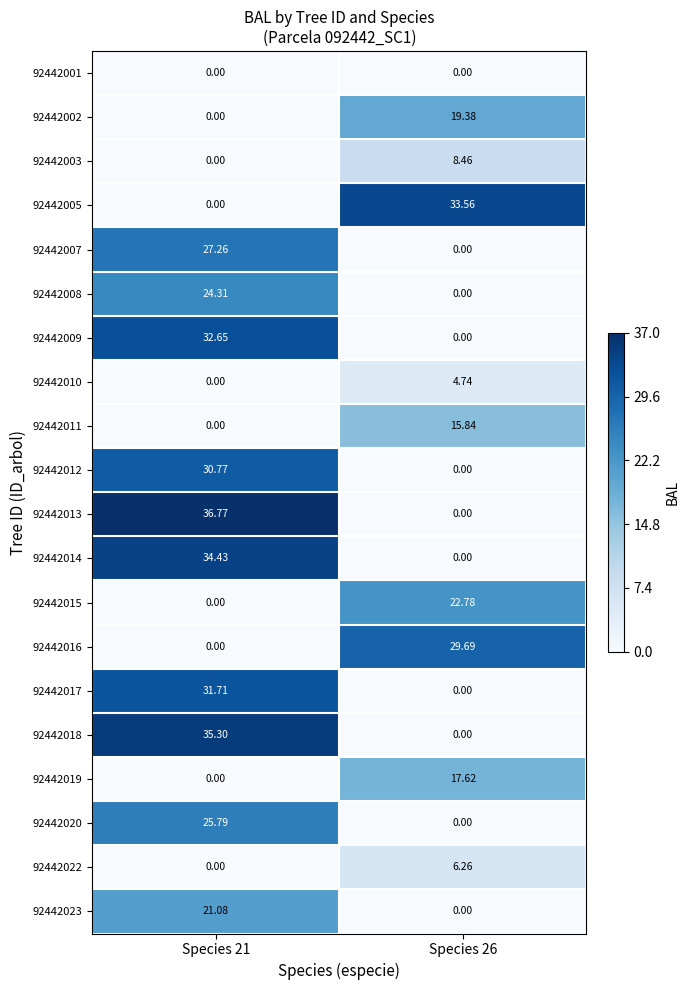

Which series has the widest spread of values?

92442013